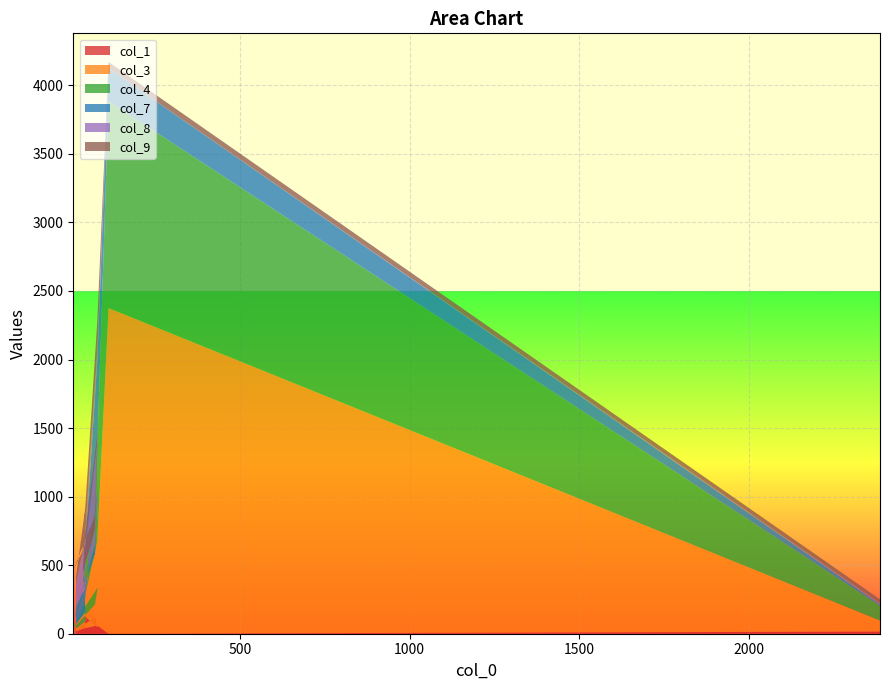

Reading left to right, list all the values displayed in this chart.

col_1: 20	44	127	47	121	10	37	60	0	16
col_3: 17	46	66	290	93	28	151	616	2376	80
col_4: 33	70	49	689	373	58	85	704	1509	108
col_7: 135	173	91	30	62	17	56	618	240	10
col_8: 168	349	269	378	113	94	106	70	0	7
col_9: 40	245	100	44	98	256	167	219	46	30